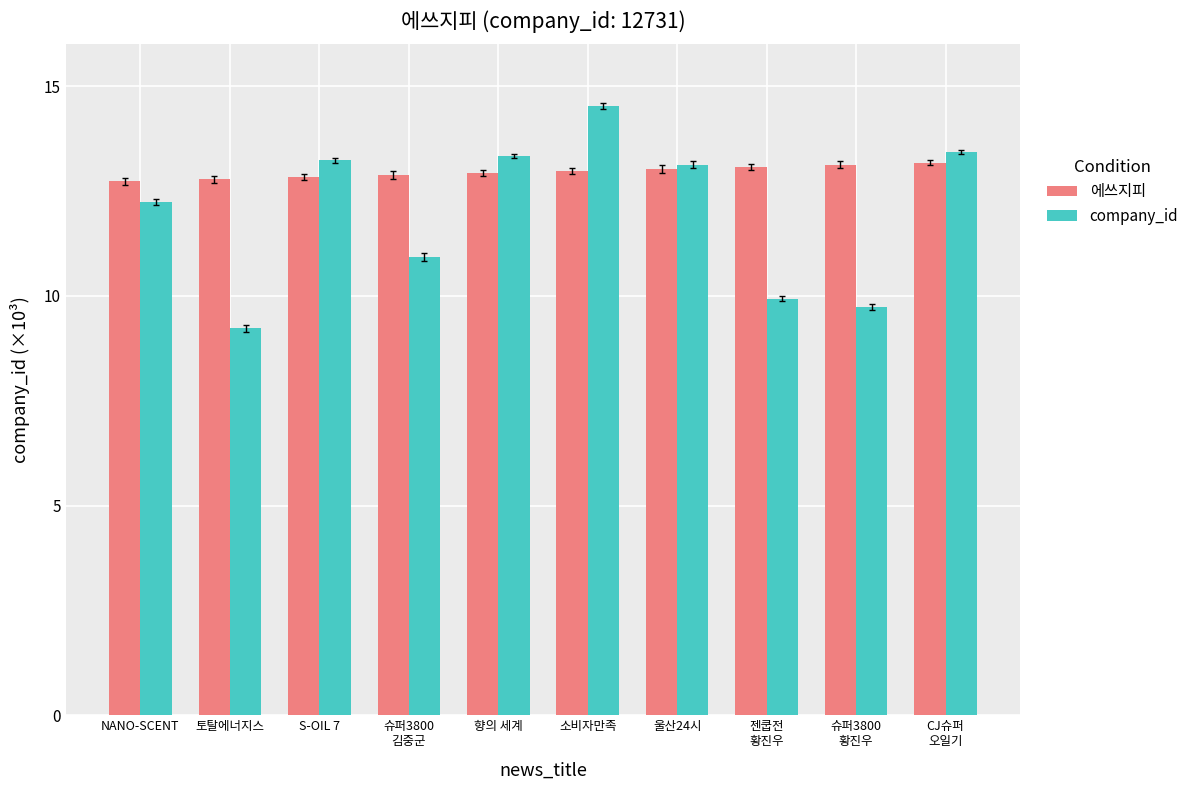

Are the bars horizontal?

No